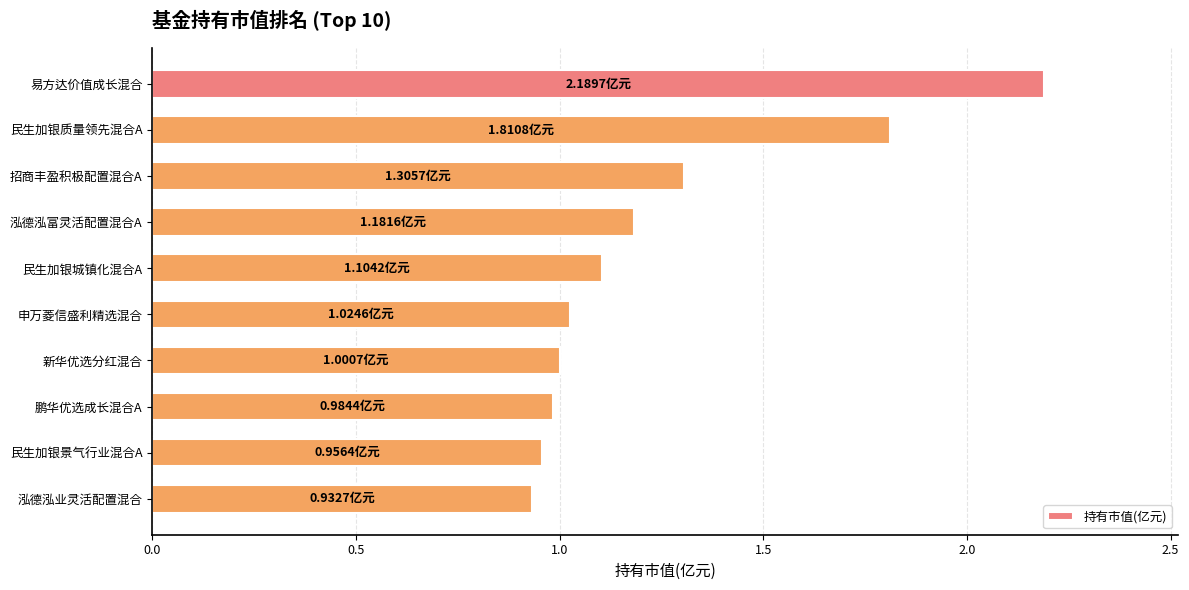

What is the label of the 3rd bar from the top?

招商丰盈积极配置混合A